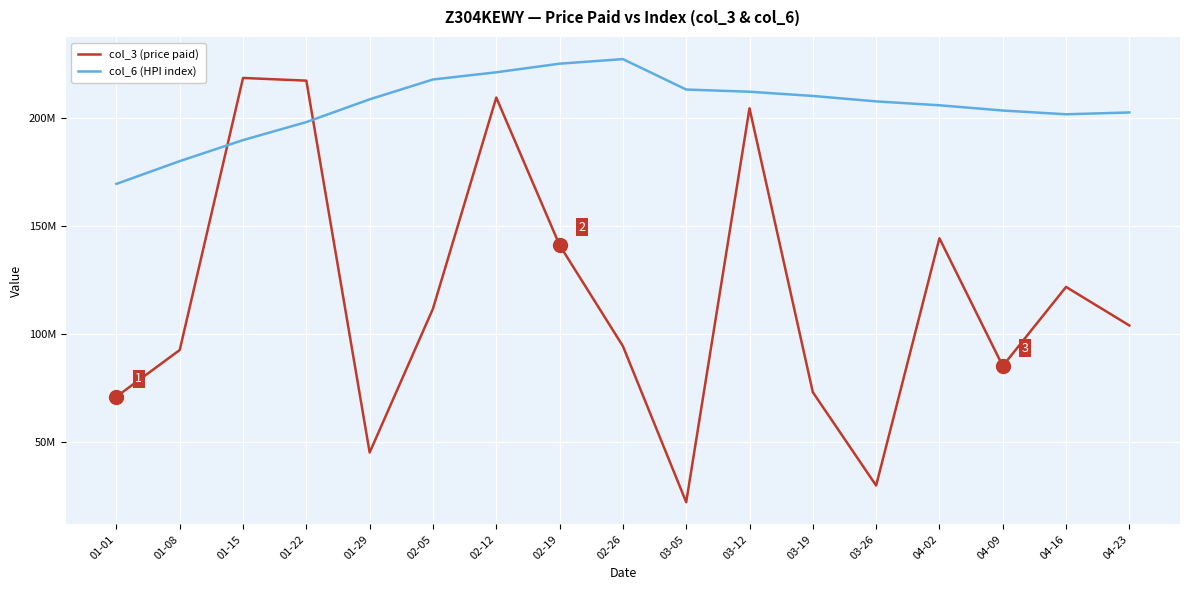

What is the total value across all series at 02-19?

365989524